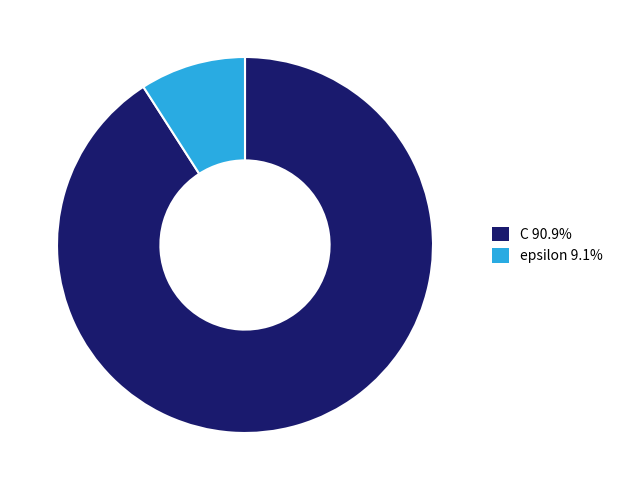

What is the ratio of the value at C 90.9% to the value at epsilon 9.1%?

10.0